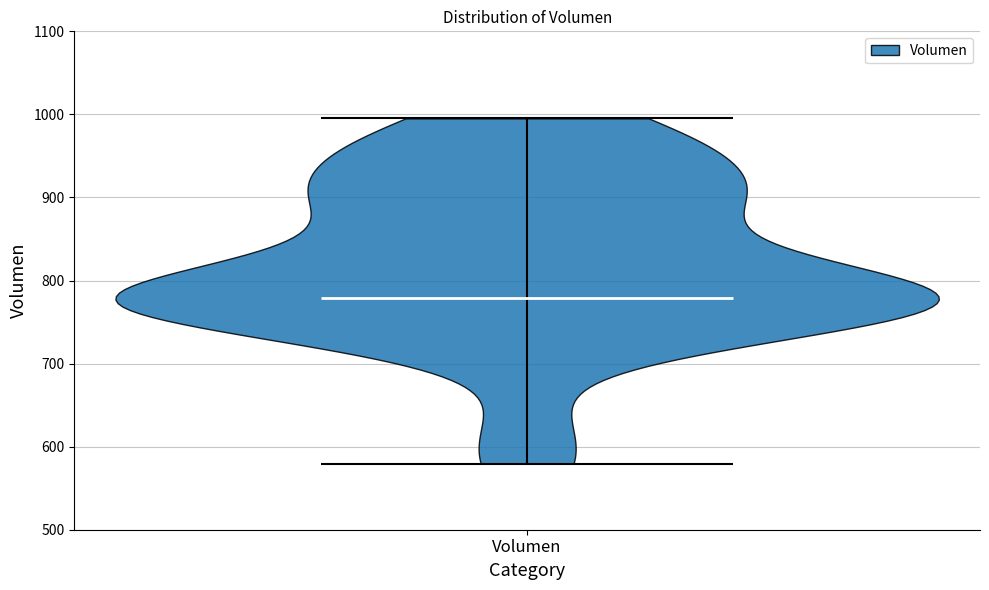

Where does the median line of the violin for Volumen sit on the y-axis? The values are not printed on the chart, so give them approximately, as read against the axis.

780